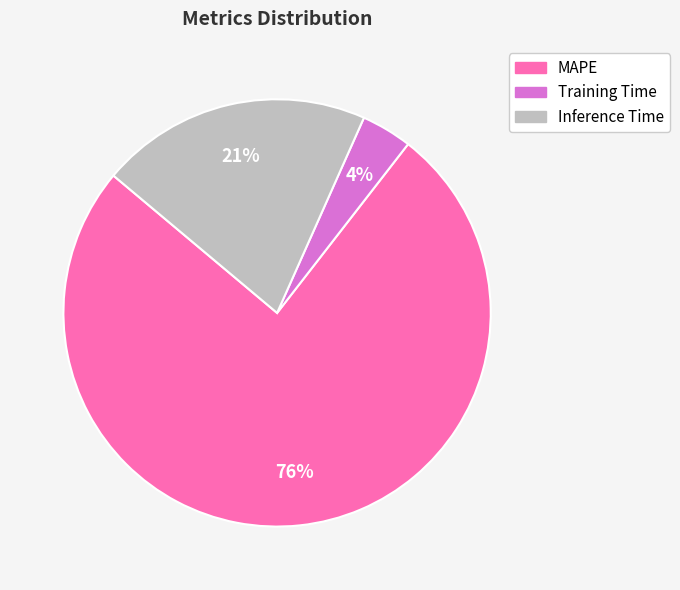

The MAPE slice represents 62% of the pie. True or false?

False